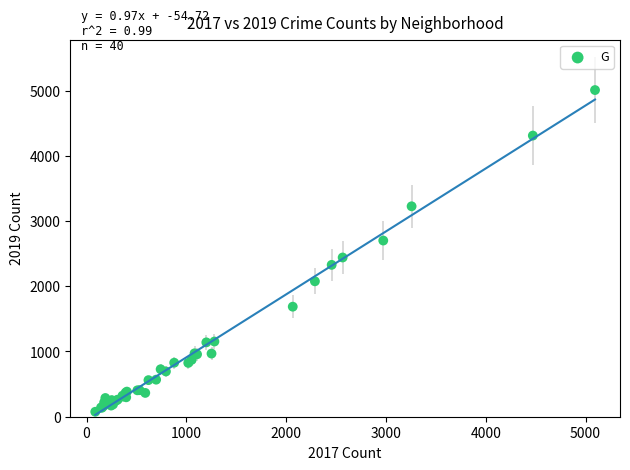

What Y value in the scatter plot is closest to 2542?

2441